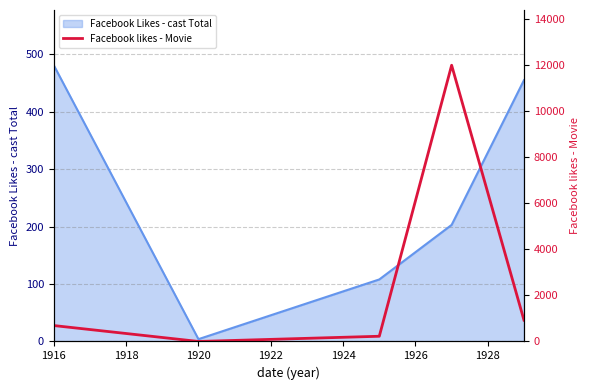

How many positive values are there?

4